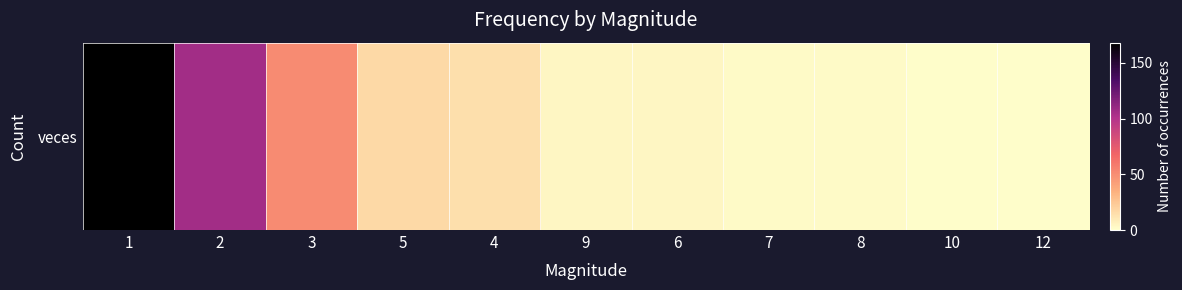

The value at 10 is 1. True or false?

True